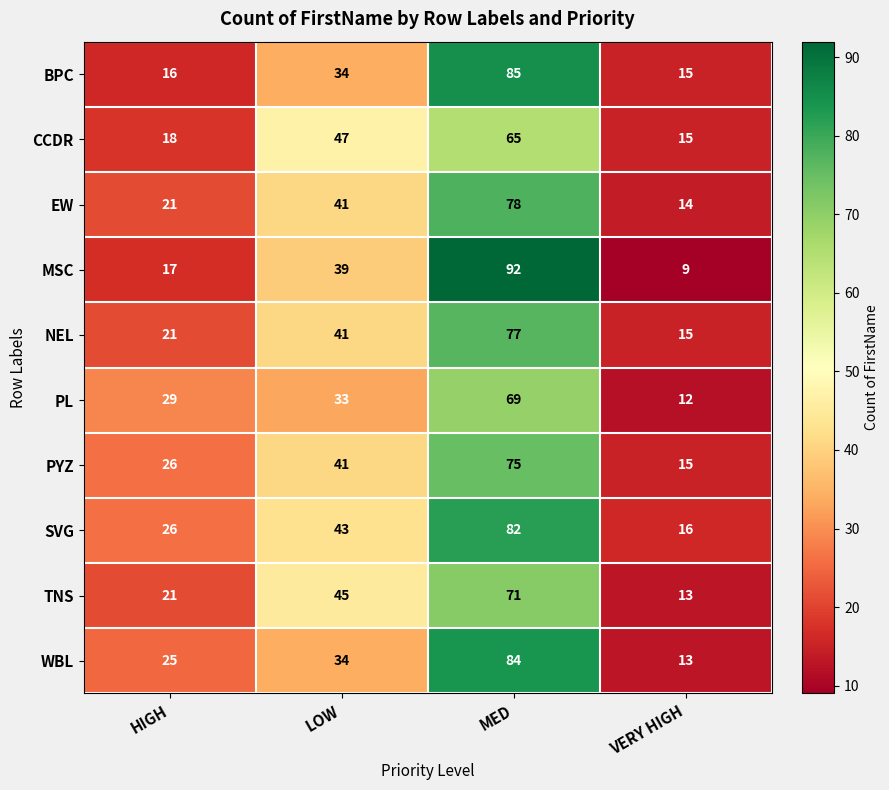

What is the average value of the WBL series?

39